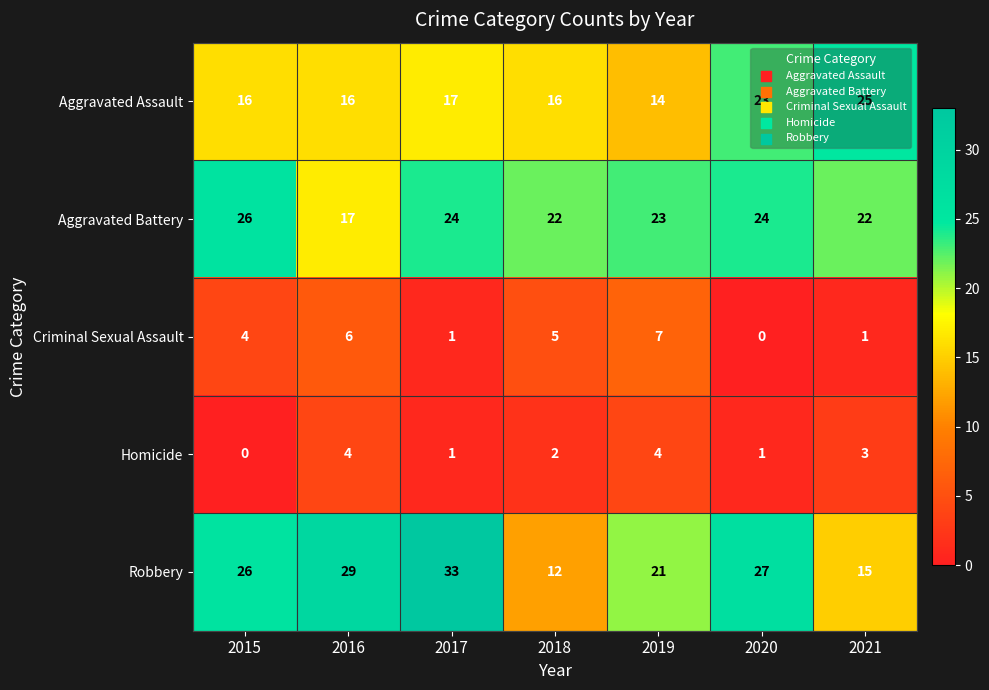

At which category is the sum across all series the highest?

2017